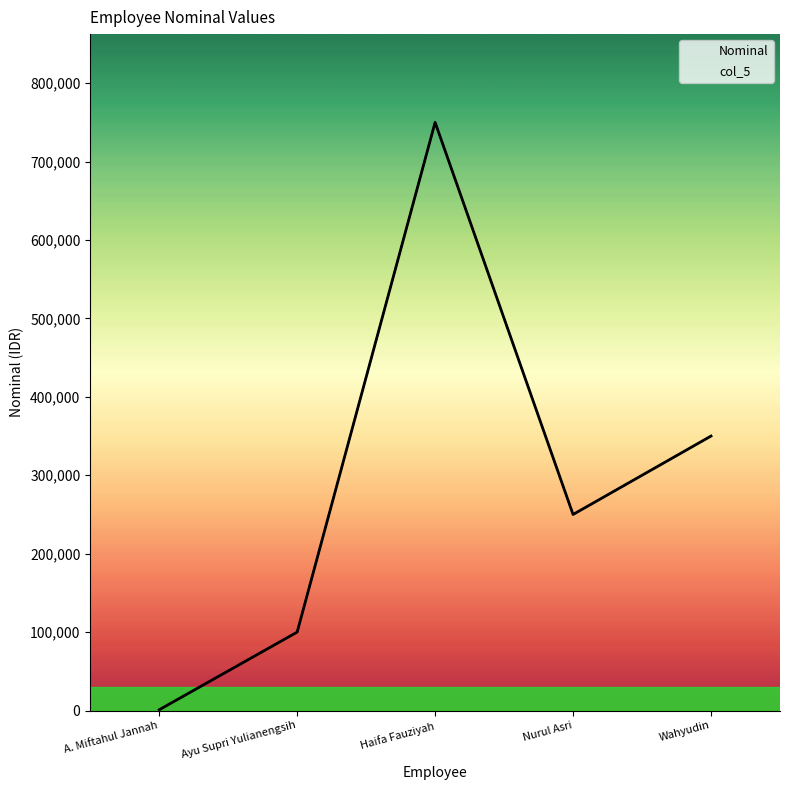

How many lines are shown in the chart?

2